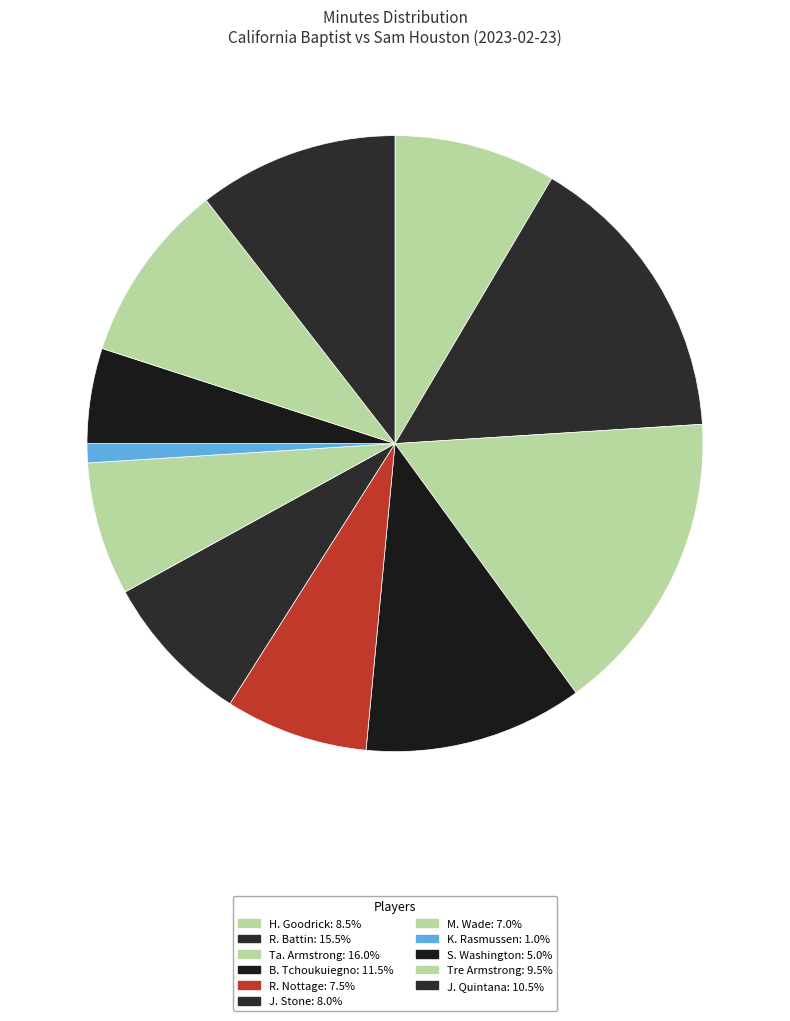

The J. Quintana slice represents 17% of the pie. True or false?

False